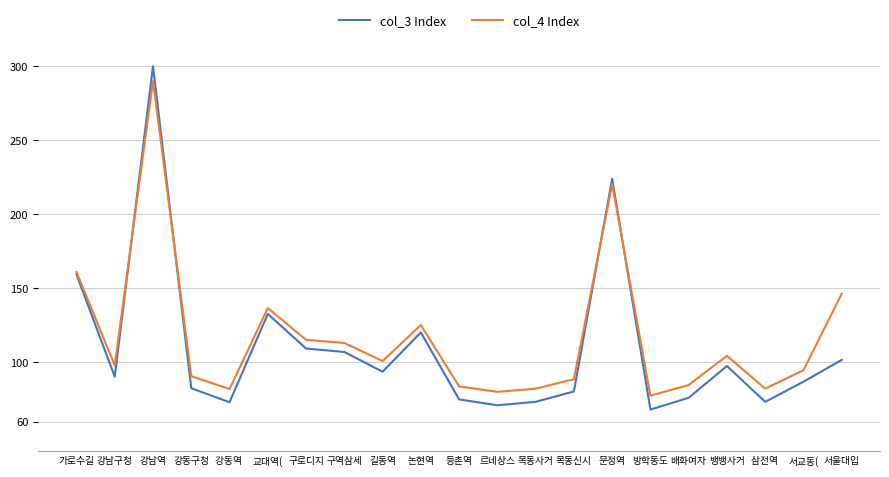

What position from the left is 등촌역?

11